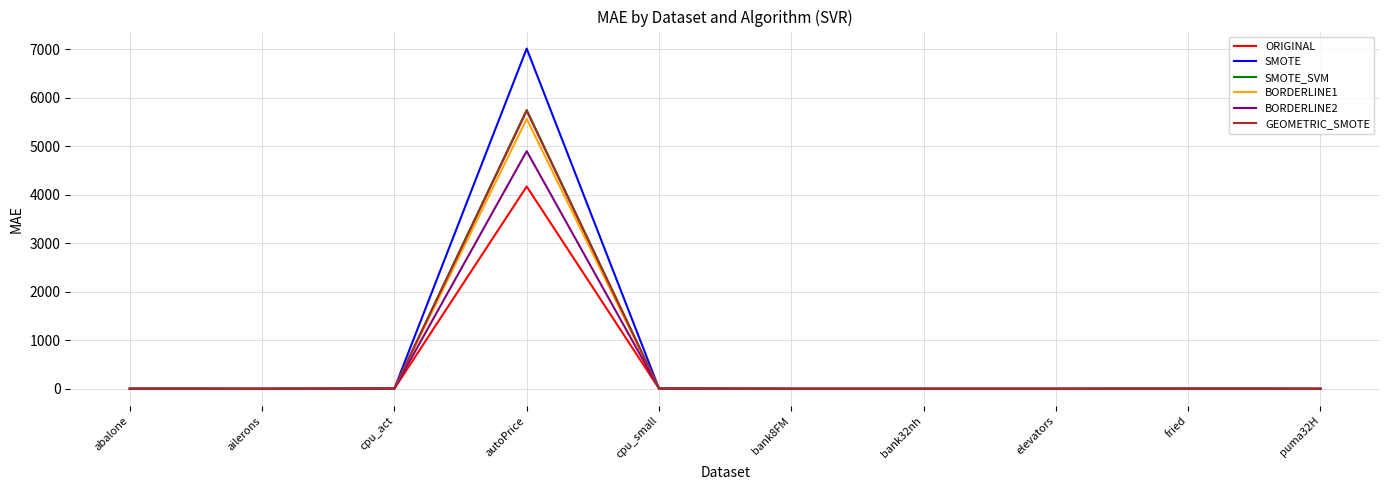

Is it true that GEOMETRIC_SMOTE equals 2820.3 at autoPrice?

False